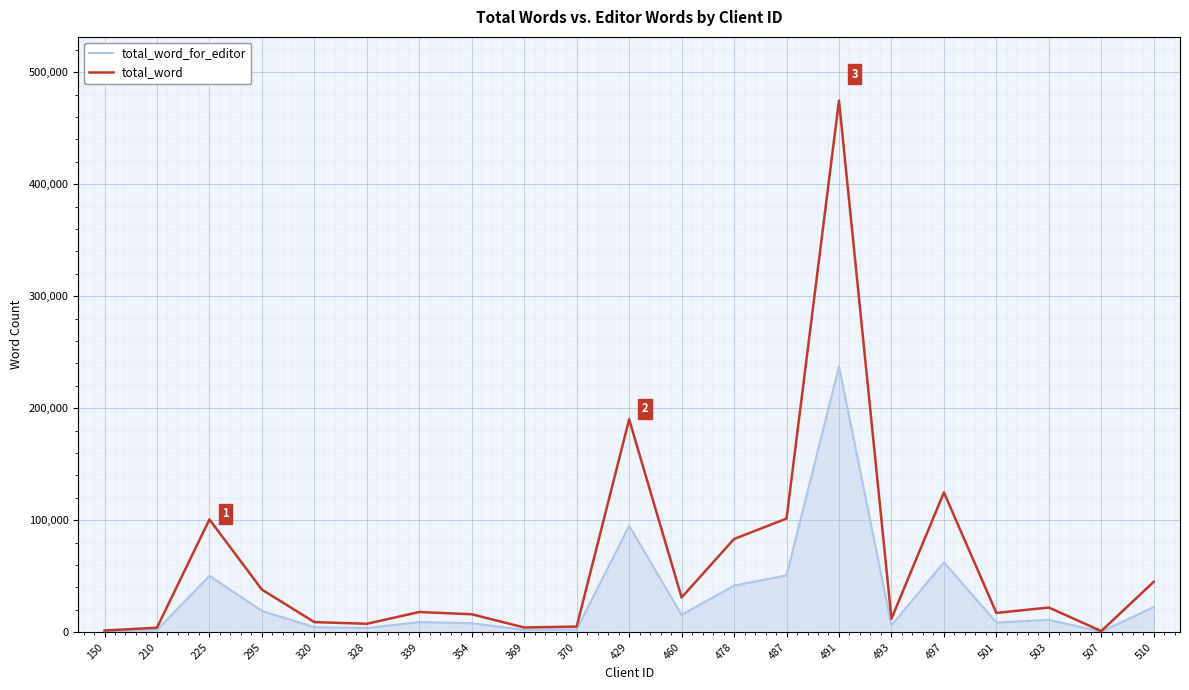

List the series in order of their peak value, highest first.

total_word, total_word_for_editor